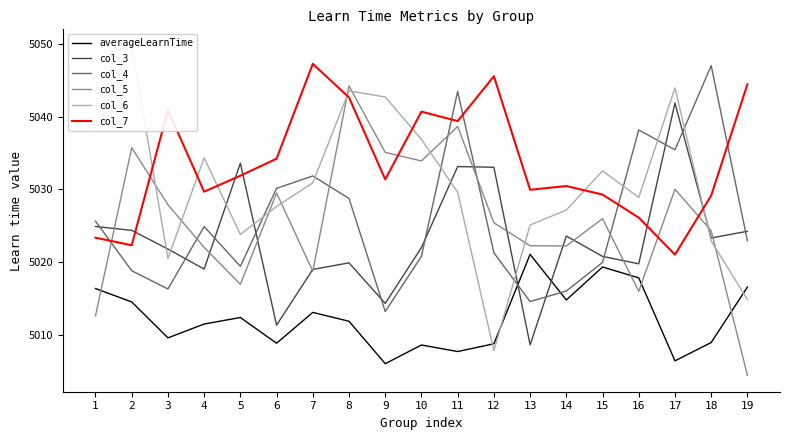

The averageLearnTime series shows 5014.8 at 14. True or false?

True